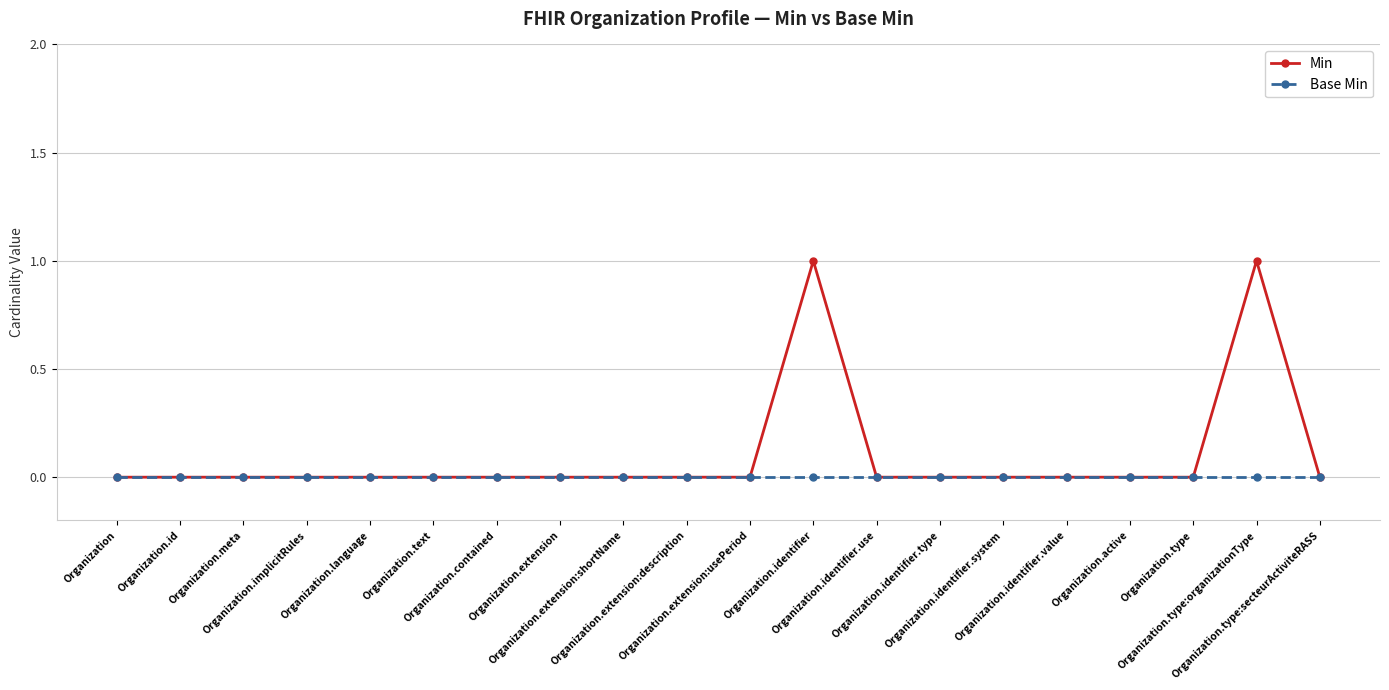

Which series has the largest total across all categories?

Min